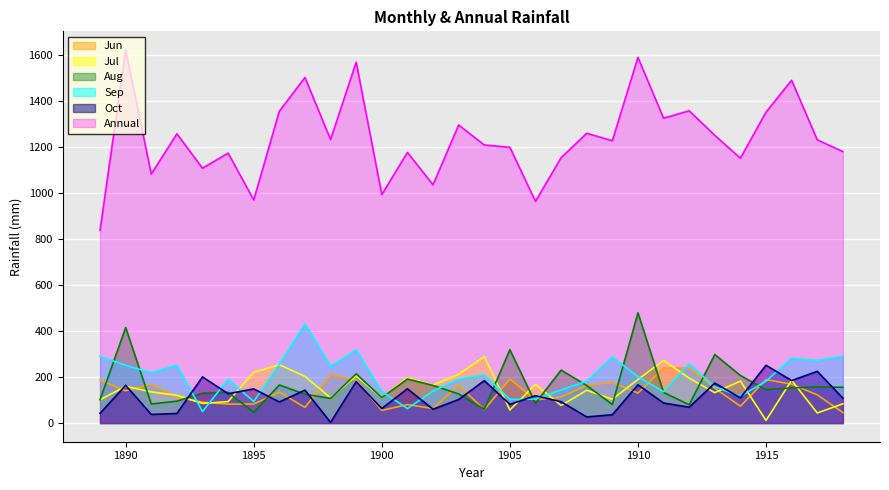

At which category is the sum across all series the highest?

1910